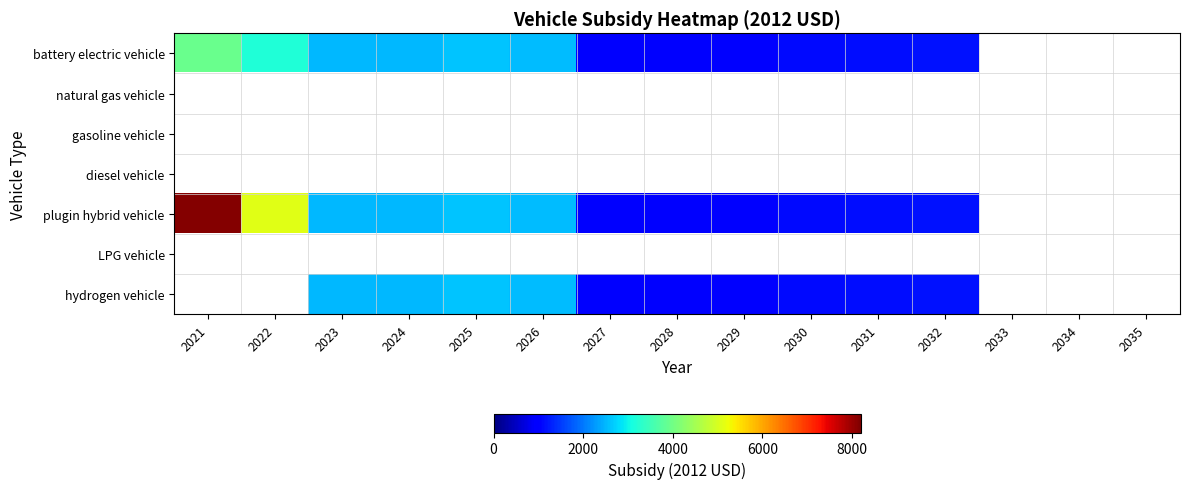

How many distinct data groups are displayed?

7